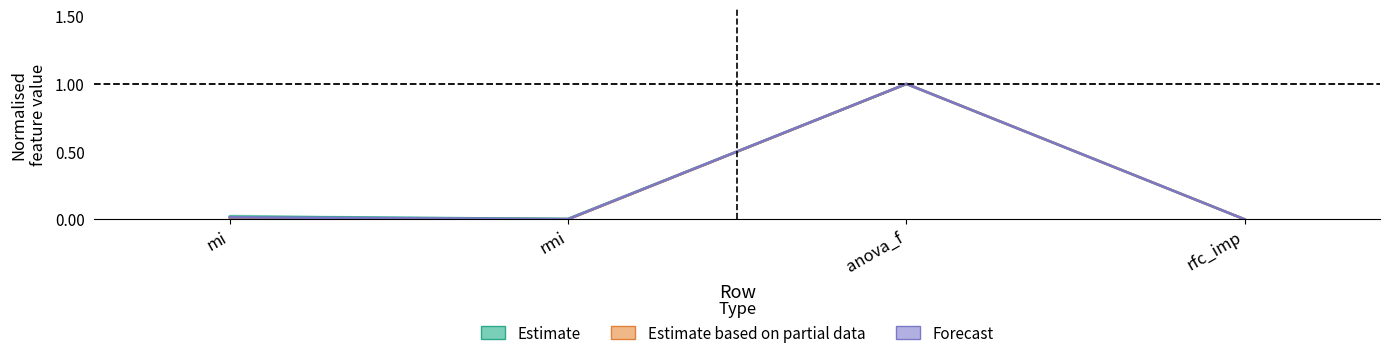

How many lines are shown in the chart?

3